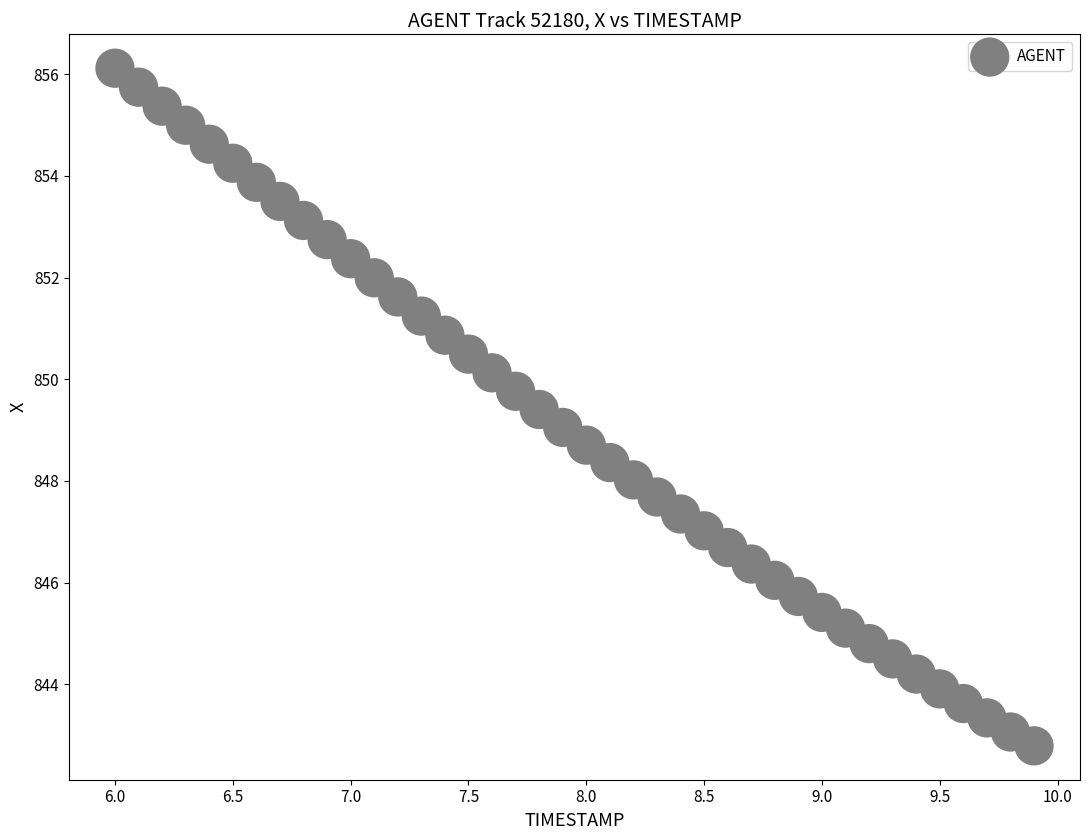

What is the range of X values (max minus min)?

3.9